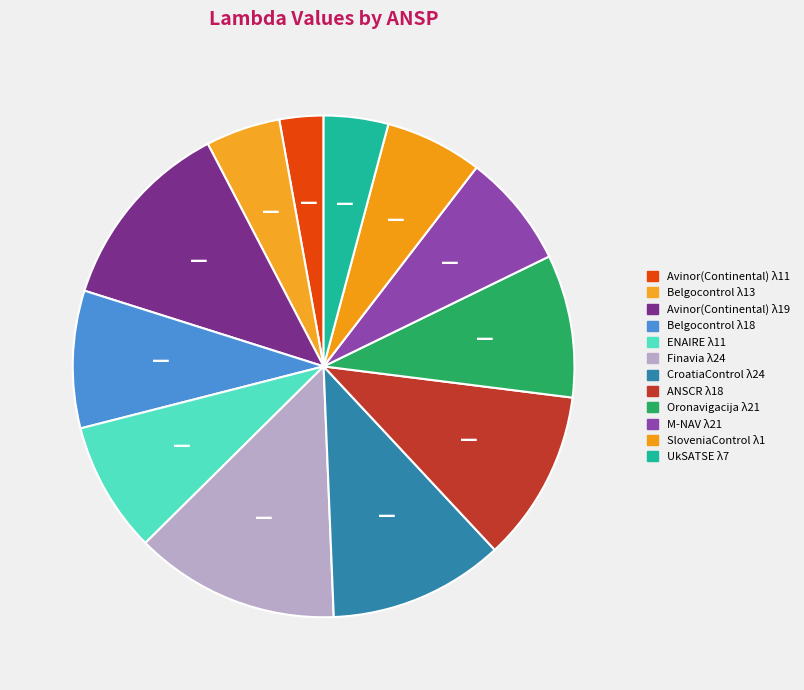

Which category has the biggest portion of the pie?

Finavia